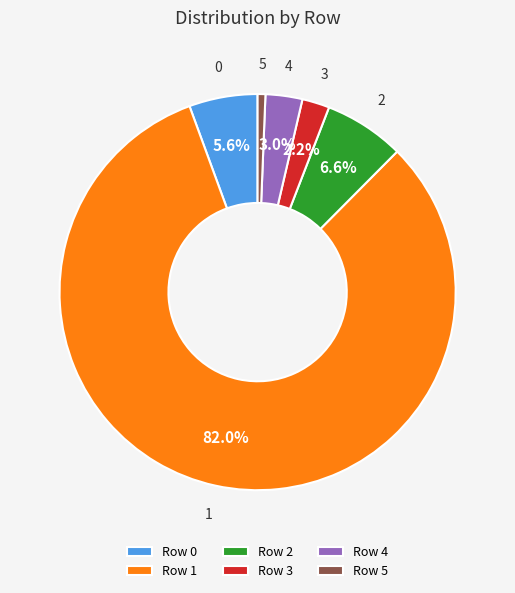

How many segments does this pie chart have?

6